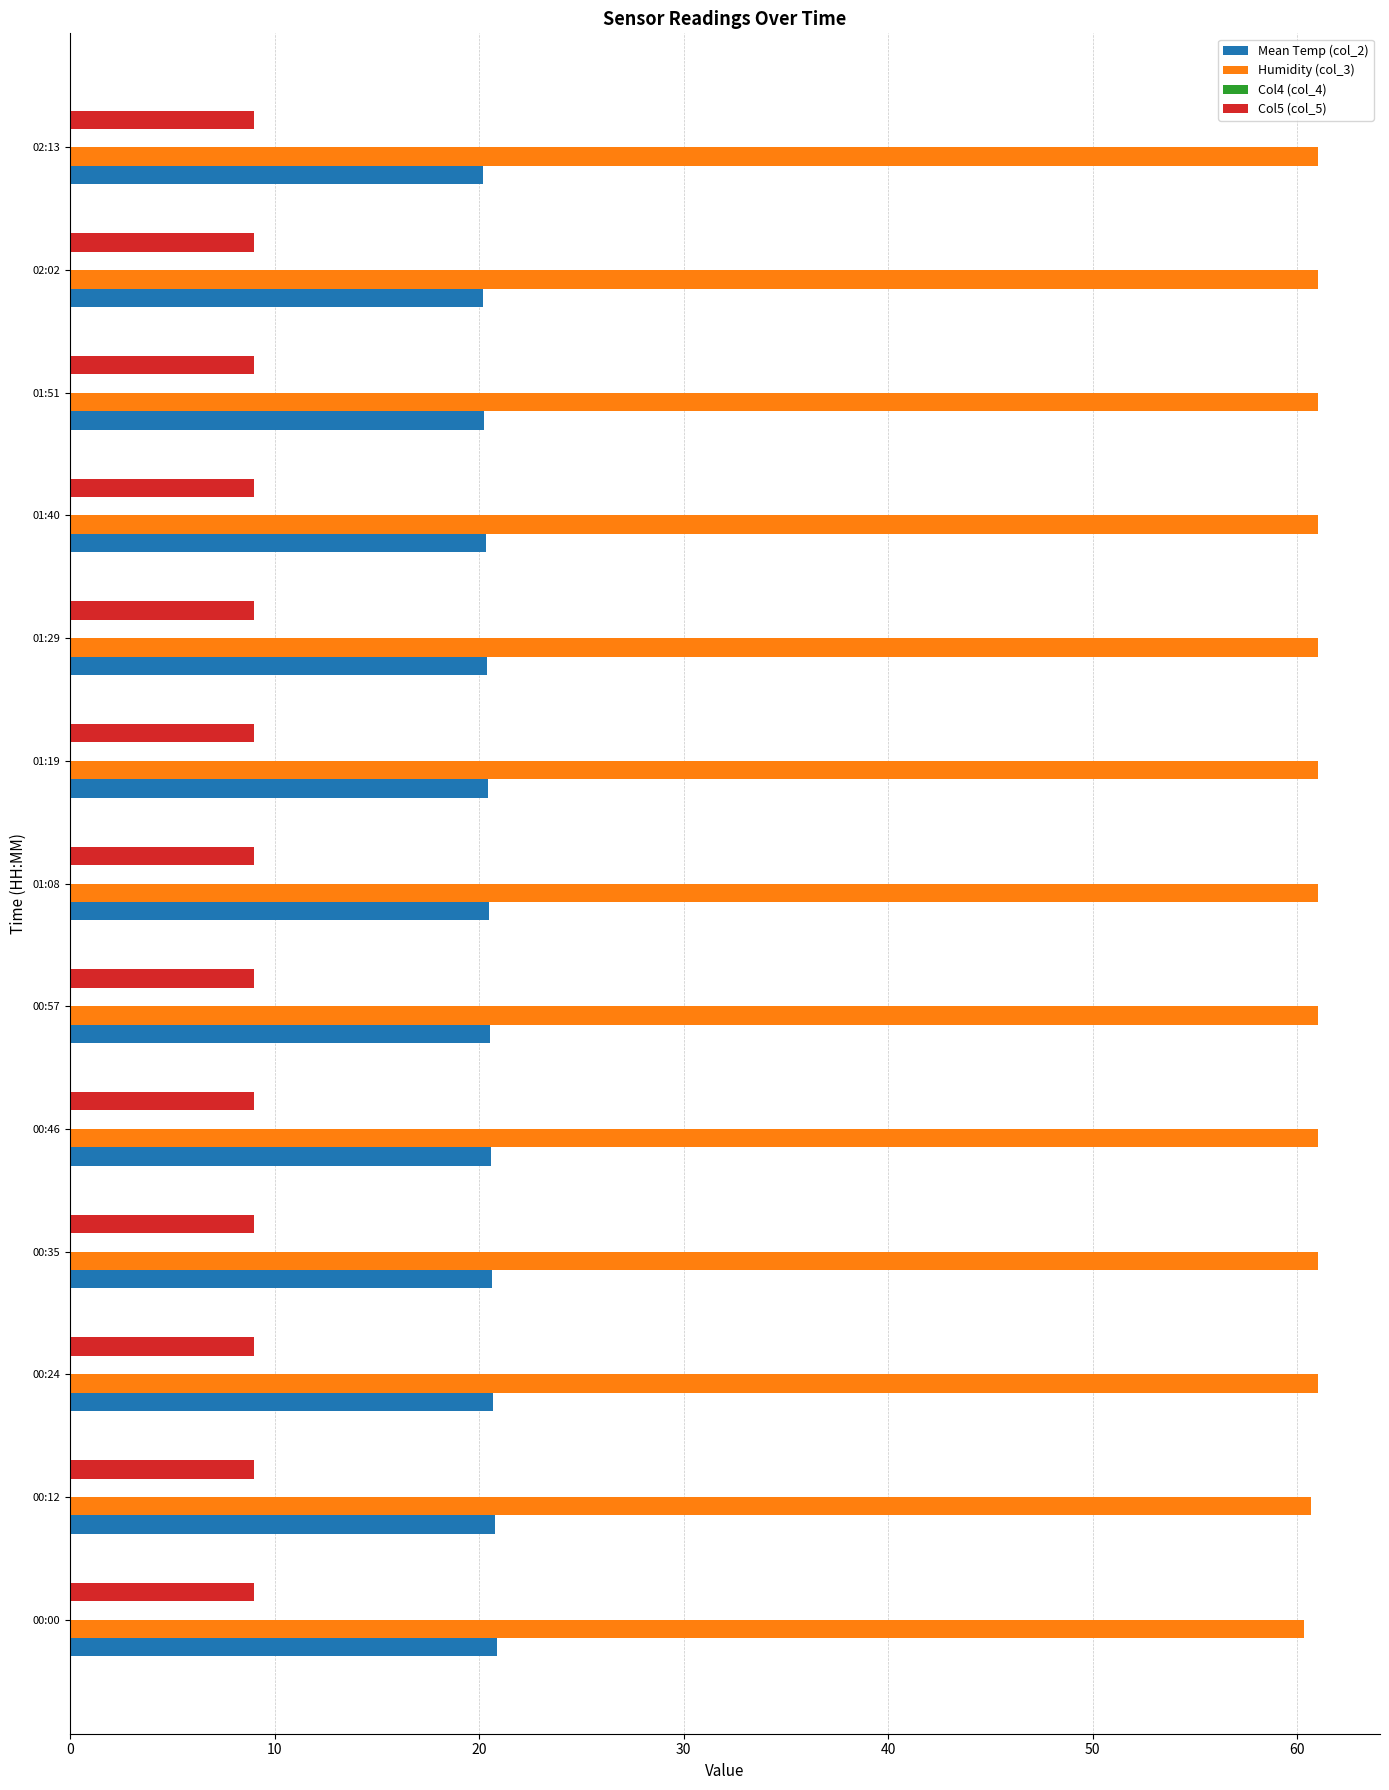

What is the average value of the Humidity (col_3) series?

60.9